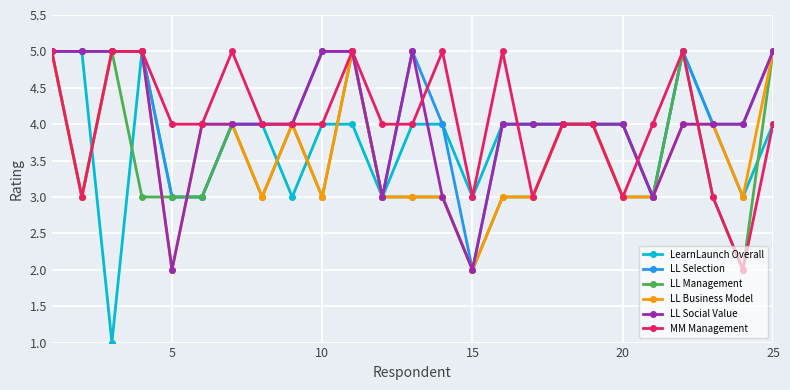

Reading left to right, list all the values displayed in this chart.

LearnLaunch Overall: 5	5	1	5	3	3	4	4	3	4	4	3	4	4	3	4	4	4	4	4	3	5	4	3	4
LL Selection: 5	5	5	5	3	3	4	4	4	5	5	3	5	4	2	4	4	4	4	4	3	5	4	4	5
LL Management: 5	3	5	3	3	3	4	3	4	3	5	3	3	3	2	3	3	4	4	3	3	5	3	2	5
LL Business Model: 5	3	5	5	2	4	4	3	4	3	5	3	3	3	2	3	3	4	4	3	3	4	4	3	5
LL Social Value: 5	5	5	5	2	4	4	4	4	5	5	3	5	3	2	4	4	4	4	4	3	4	4	4	5
MM Management: 5	3	5	5	4	4	5	4	4	4	5	4	4	5	3	5	3	4	4	3	4	5	3	2	4